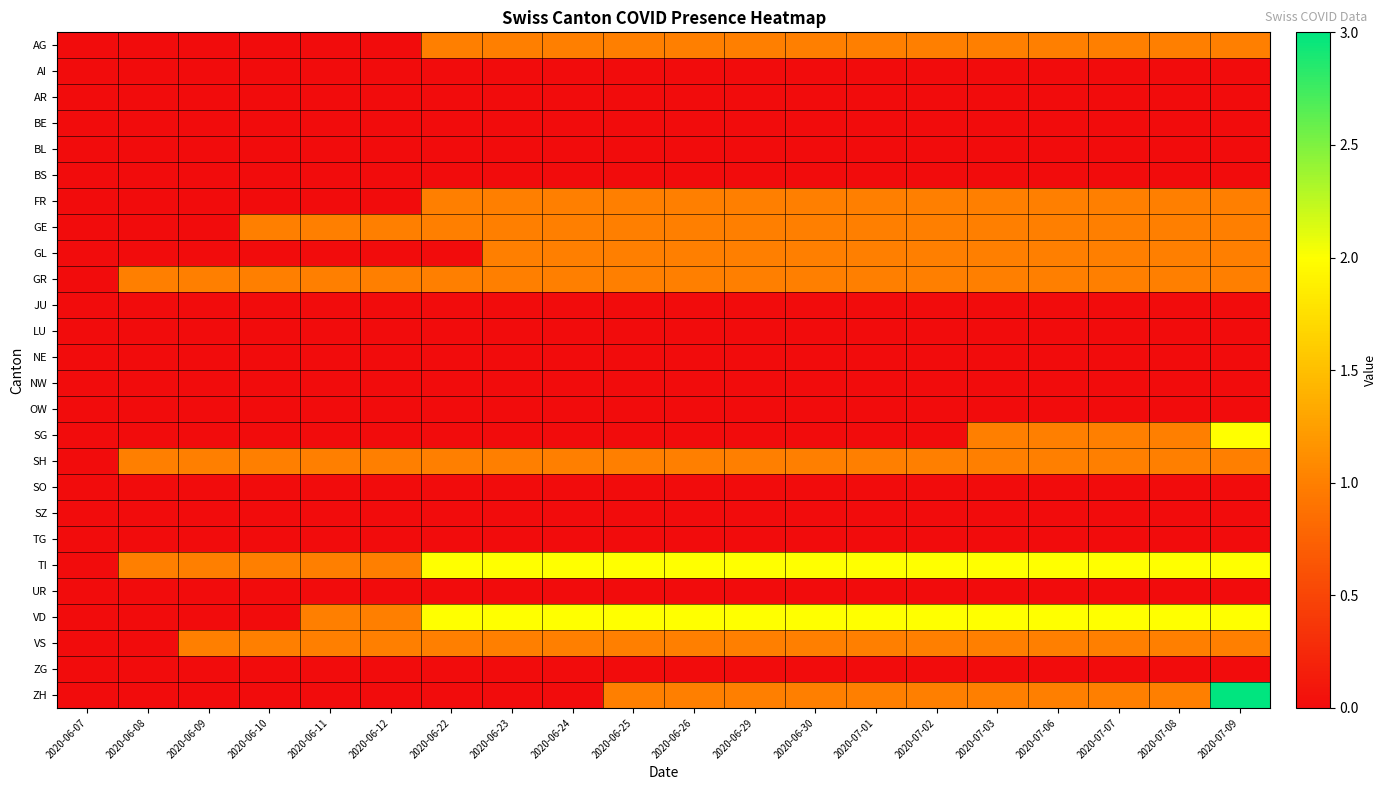

At which category is the sum across all series the highest?

2020-07-09